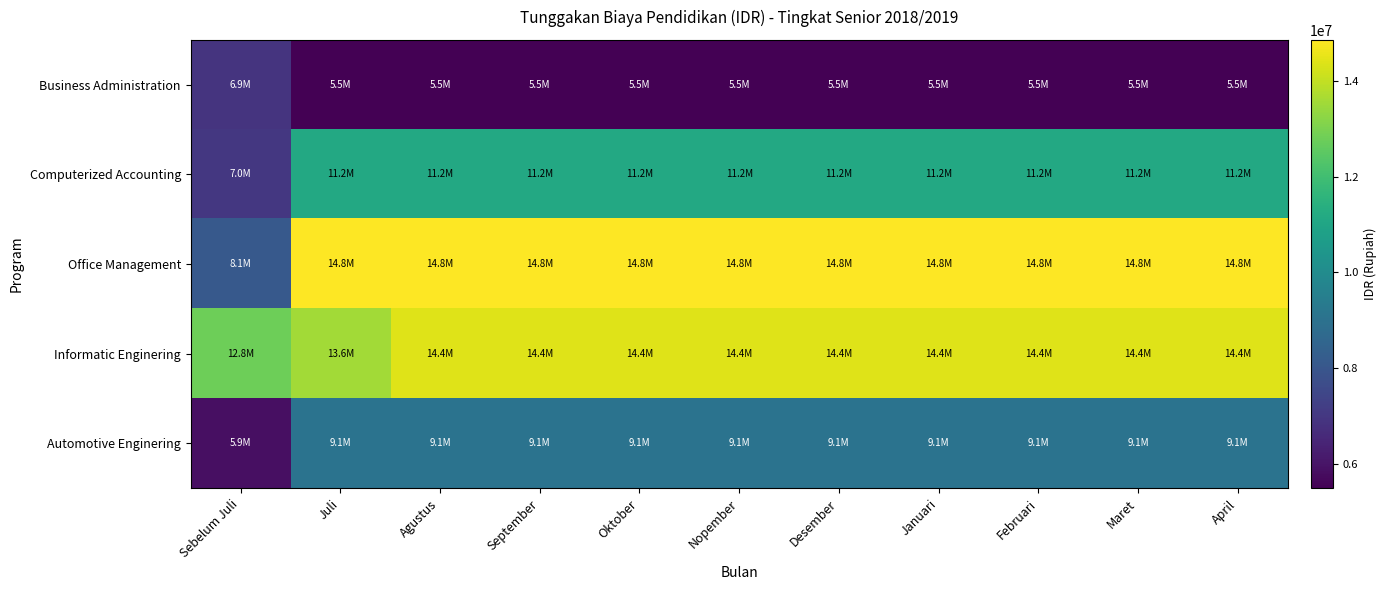

Which series has the largest range (max minus min)?

Office Management